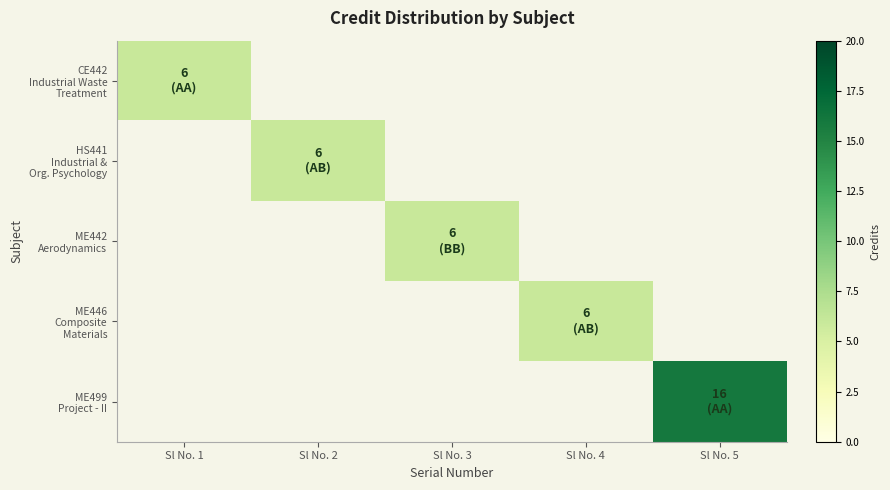

At how many categories does at least one series exceed 14?

1